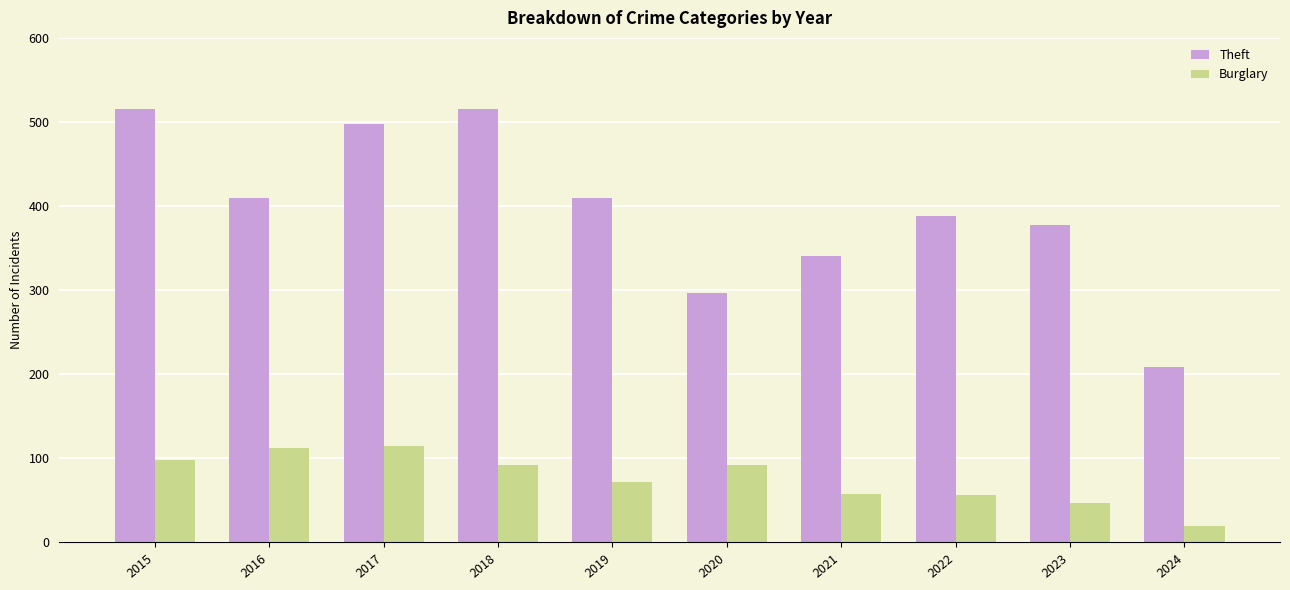

Which series changed the most between 2021 and 2024?

Theft